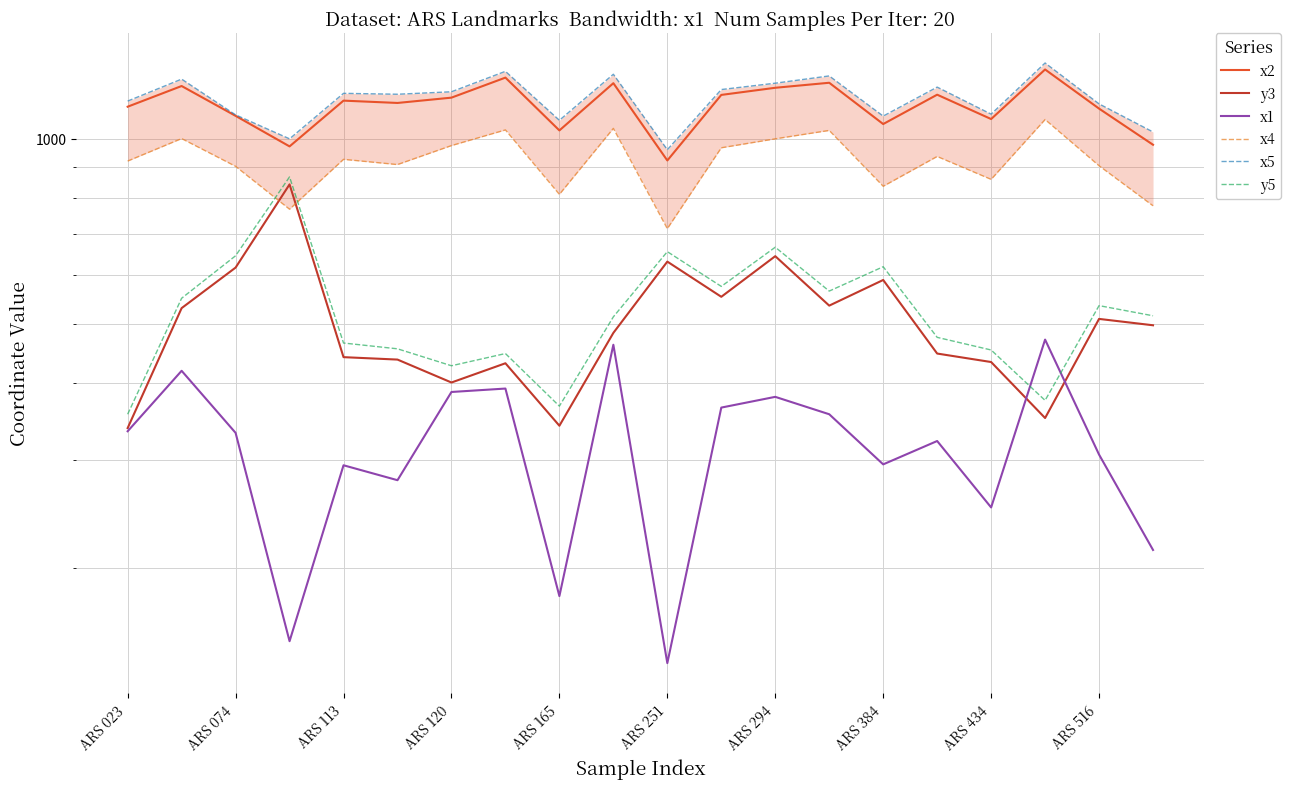

How many lines are shown in the chart?

6